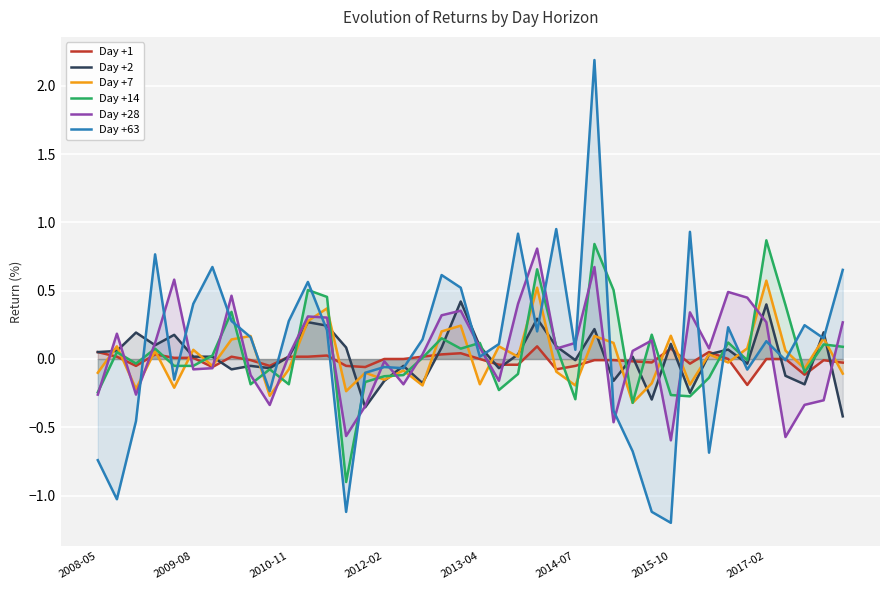

The Day +63 series shows 0.2 at 38. True or false?

True